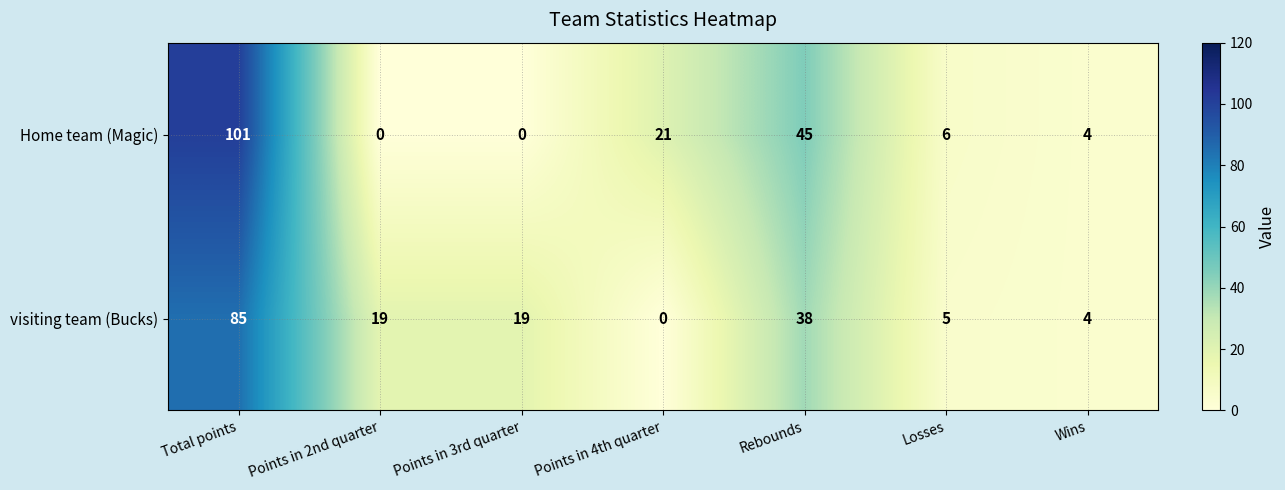

Reading left to right, transcribe all the data shown in this chart.

Home team (Magic): 101	0	0	21	45	6	4
visiting team (Bucks): 85	19	19	0	38	5	4